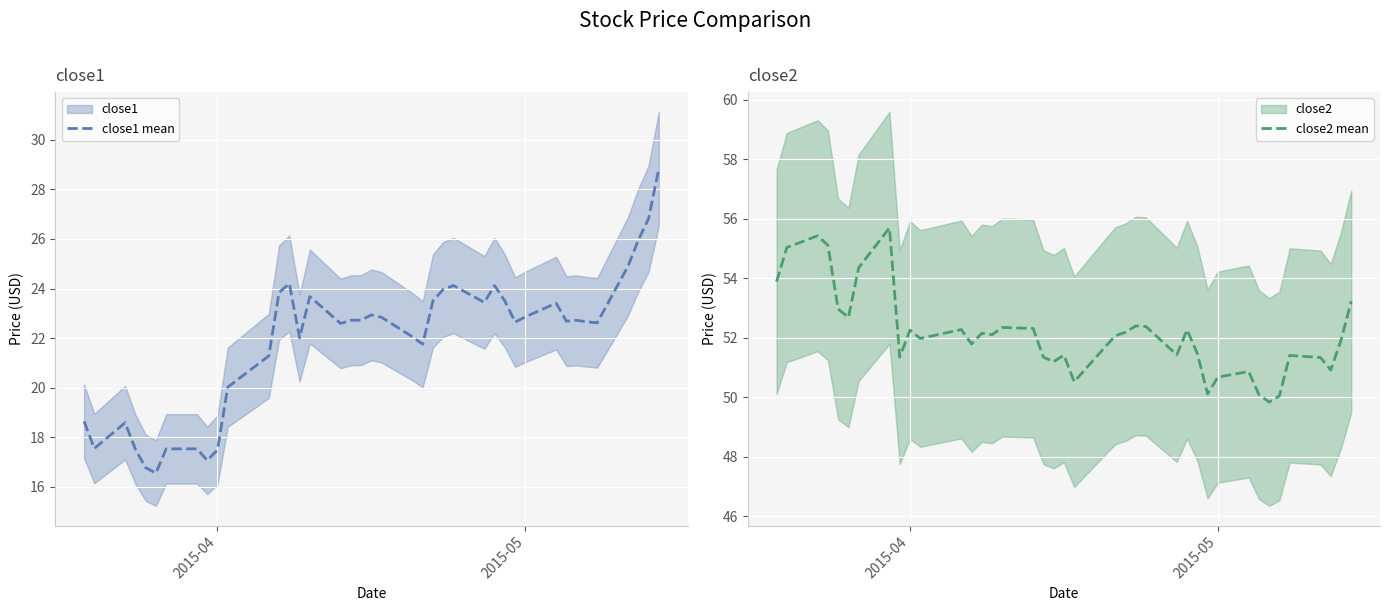

What is the difference between the second highest and second lowest values in the close1 mean series?

10.1